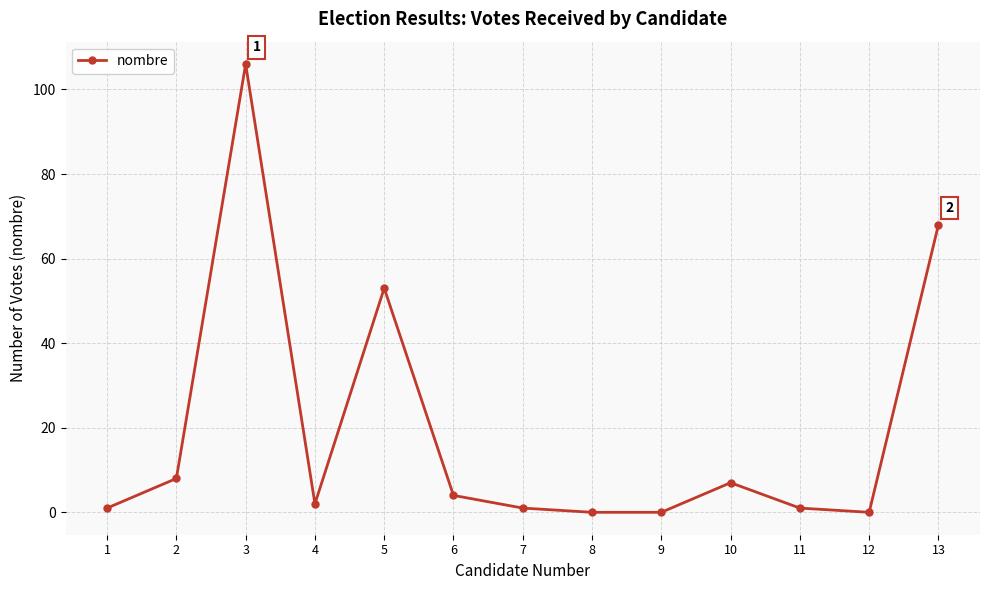

True or false: the data shows -68 at 8.

False